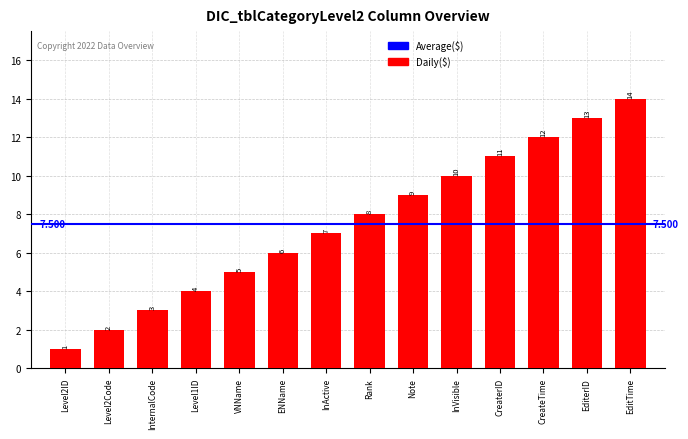

Reading left to right, transcribe all the data shown in this chart.

Level2ID=1	Level2Code=2	InternalCode=3	Level1ID=4	VNName=5	ENName=6	InActive=7	Rank=8	Note=9	InVisible=10	CreaterID=11	CreateTime=12	EditerID=13	EditTime=14